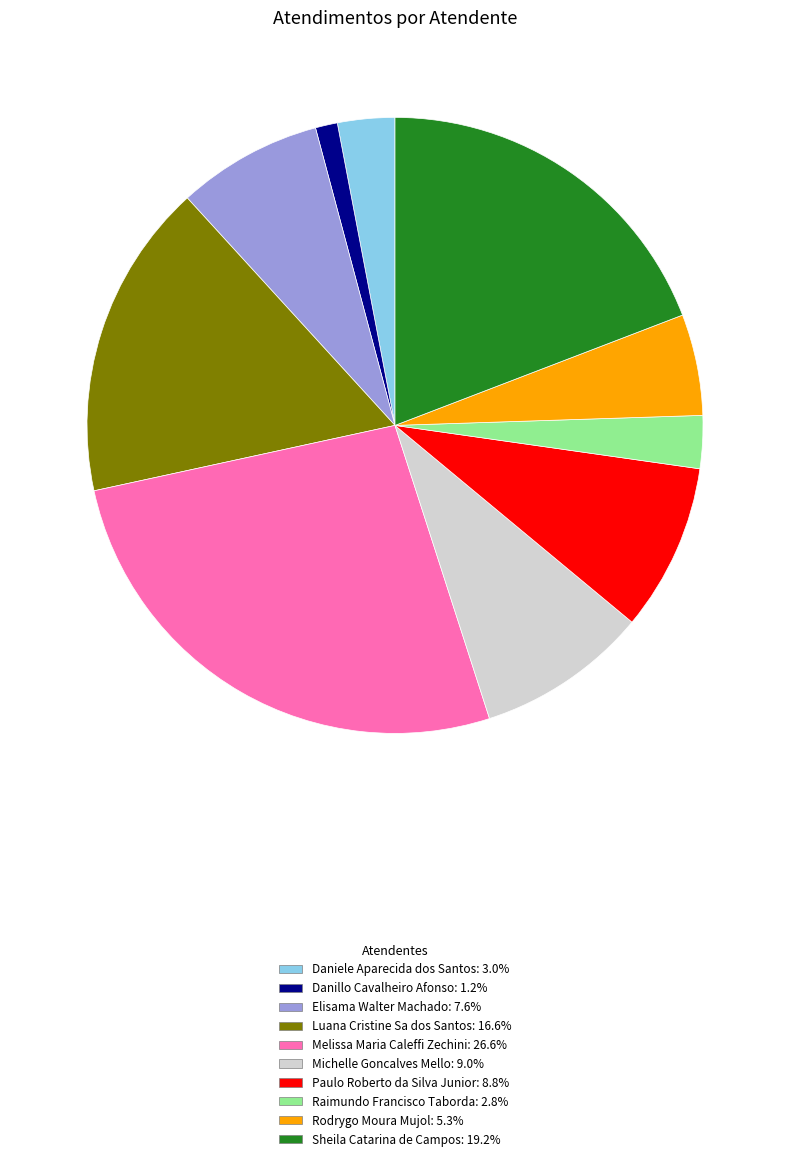

Is Michelle Goncalves Mello the majority of the pie?

No